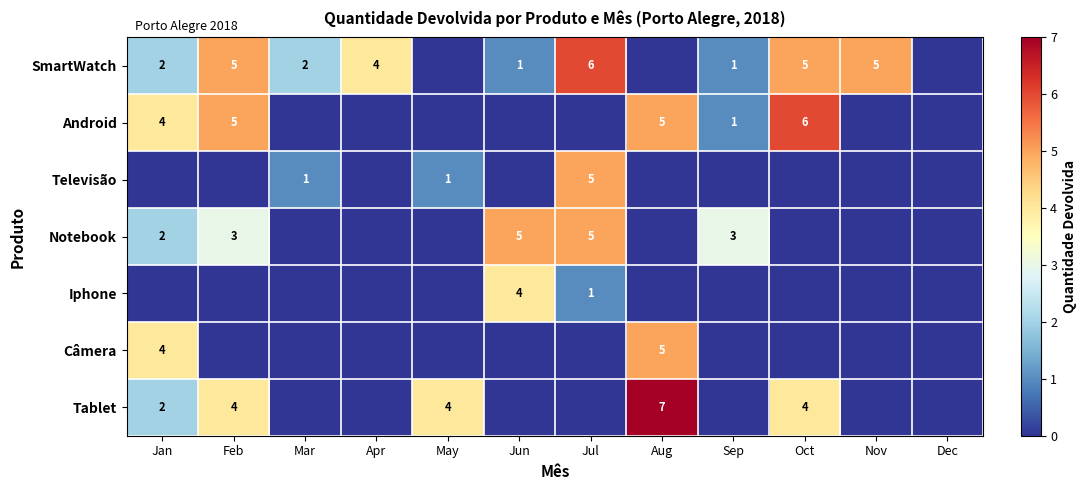

What is the sum of the SmartWatch values at Oct and Jul?

11